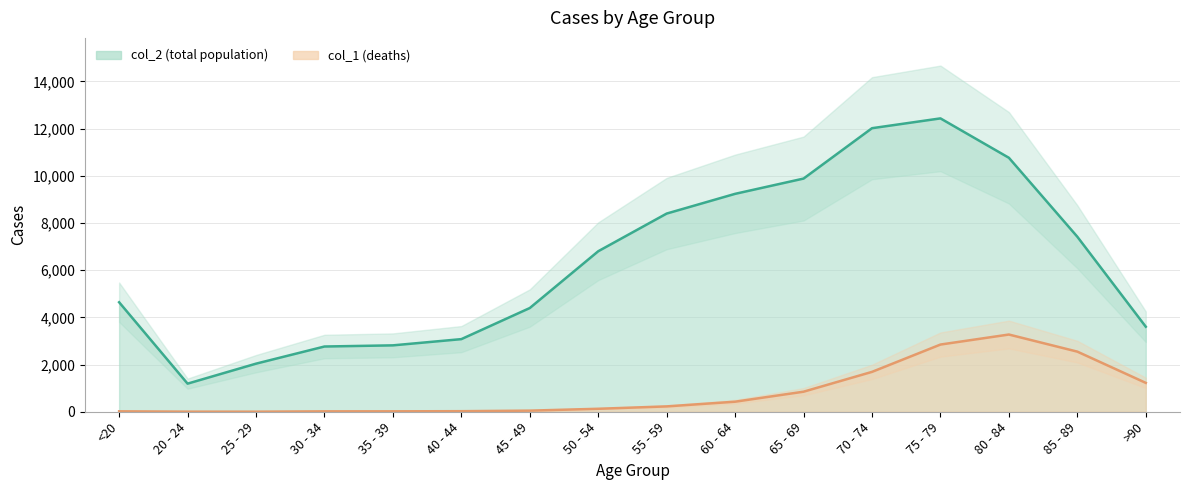

At which label is col_2 closest to 6812?

50 - 54